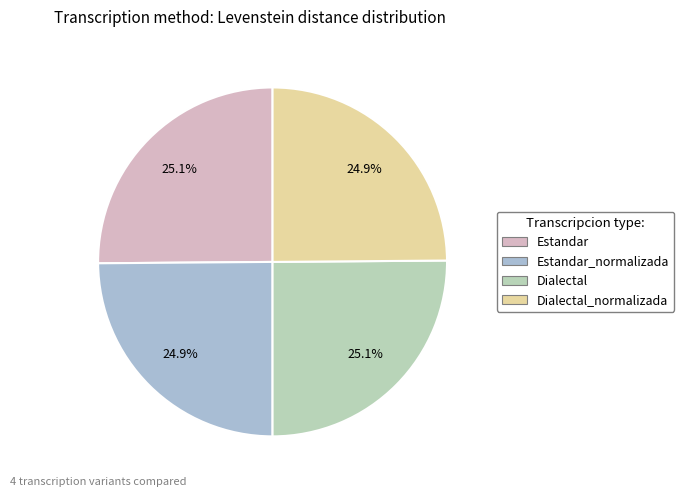

What is the smallest slice in the pie chart?

Estandar_normalizada